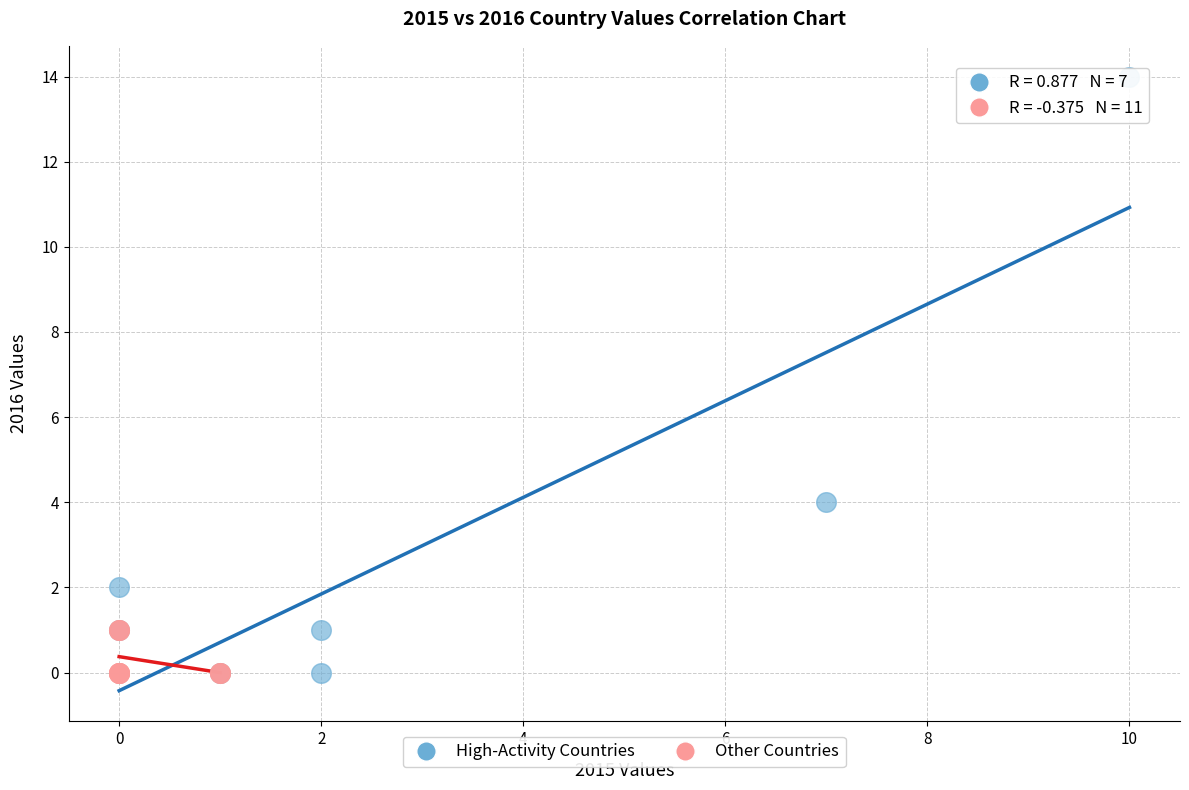

Which series reaches the maximum Y coordinate?

High-Activity Countries